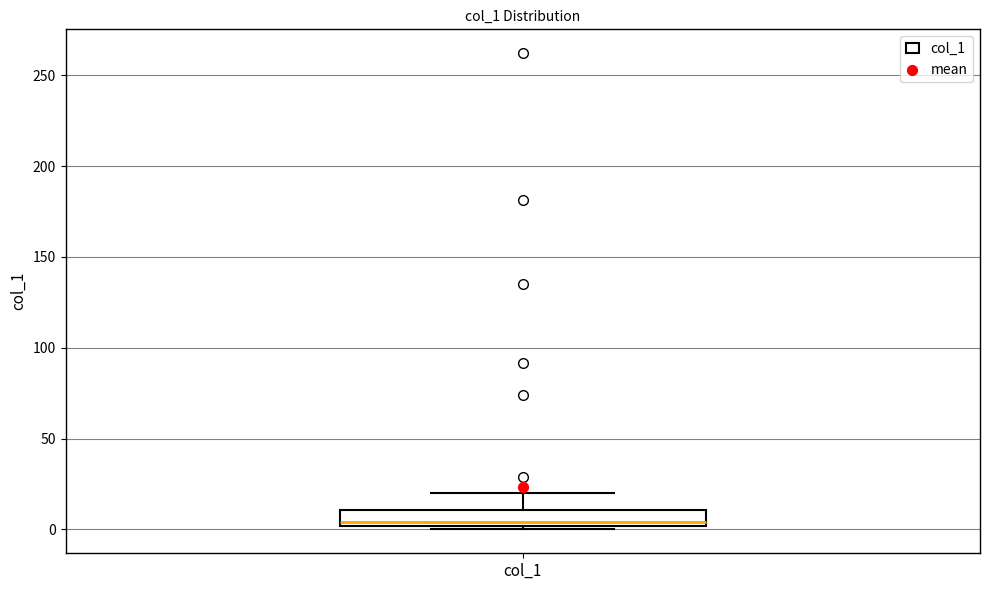

Where is the lower edge of the box for col_1 on the y-axis? The values are not printed on the chart, so give them approximately, as read against the axis.

0